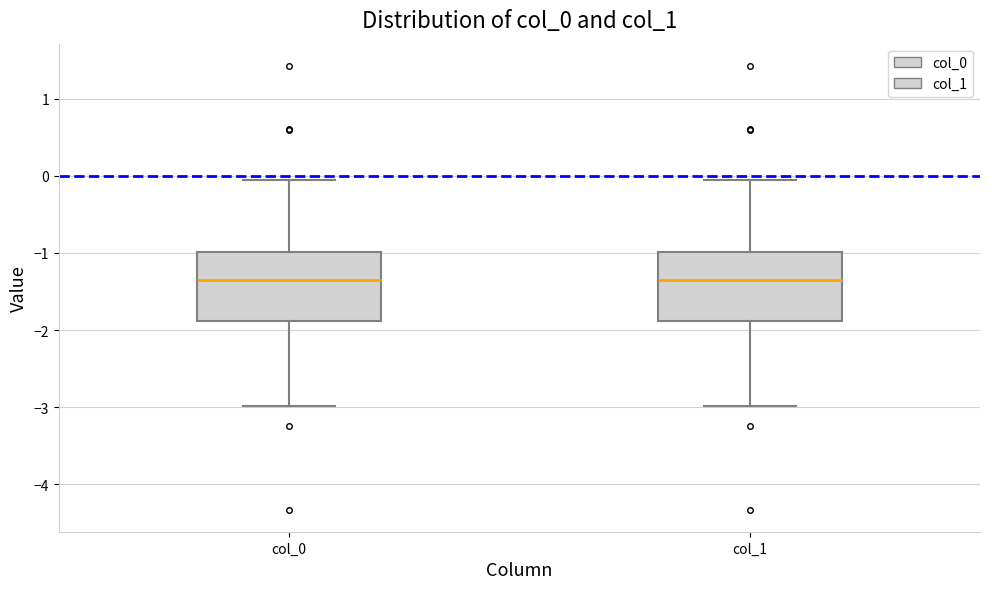

Reading left to right, transcribe this box plot: for each box, give where its median line is, the range the box spans, and where its two whiskers end, as read against the y-axis. The values are not printed on the chart, so give them approximately, as read against the axis.

col_0: median -1.4, box -1.9 to -1.0, whiskers -3.0 to -0.1
col_1: median -1.4, box -1.9 to -1.0, whiskers -3.0 to -0.1